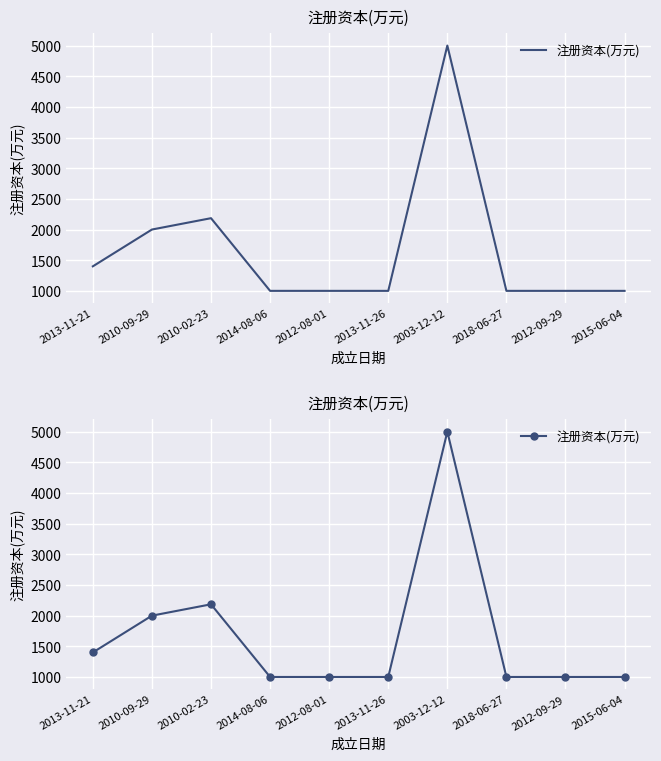

What is the ratio of the value at 2003-12-12 to the value at 2018-06-27?

5.0